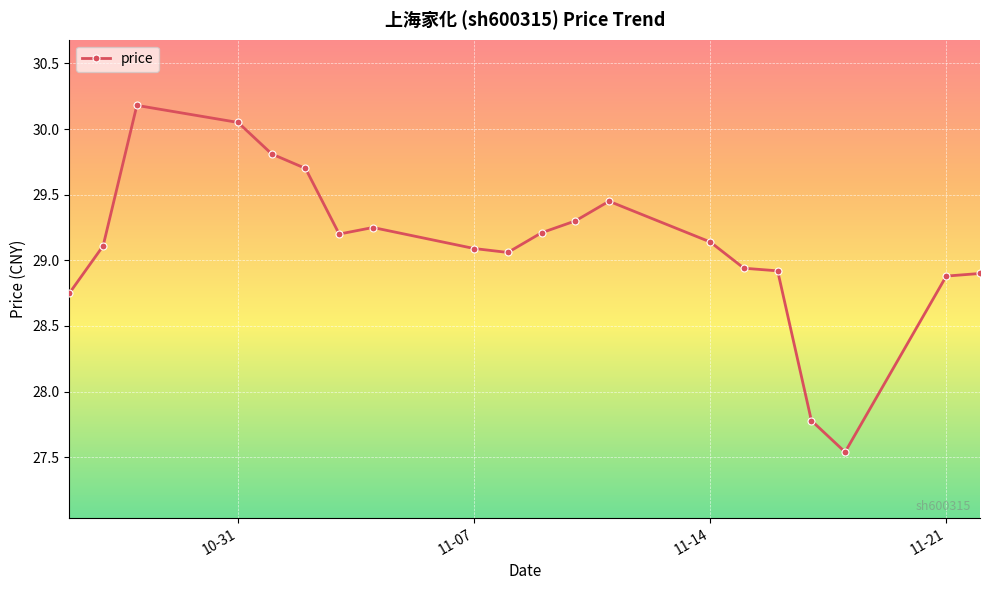

What is the sum of all values?

582.3